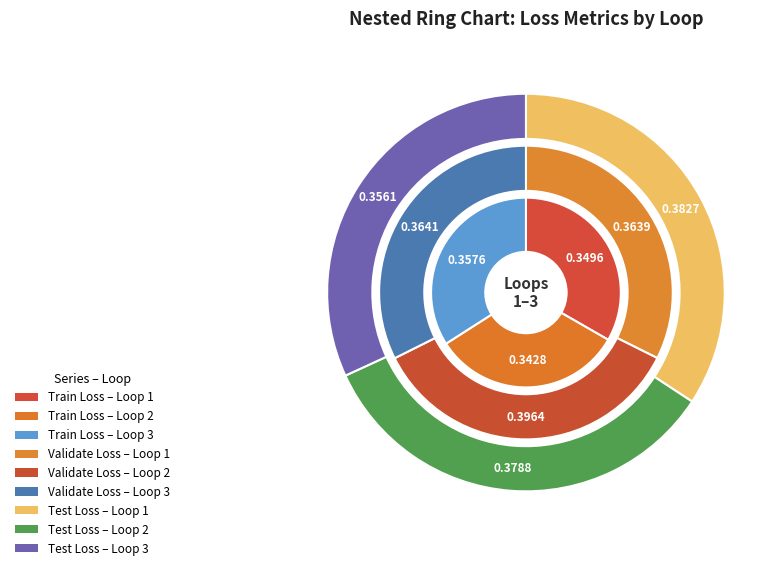

Which slice is the largest?

Loop 2